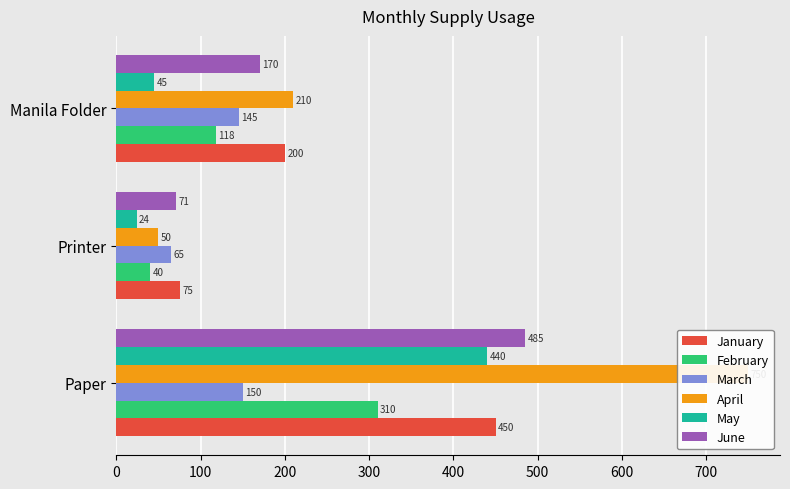

What is the value of the May bar at the 3rd from the left?

45